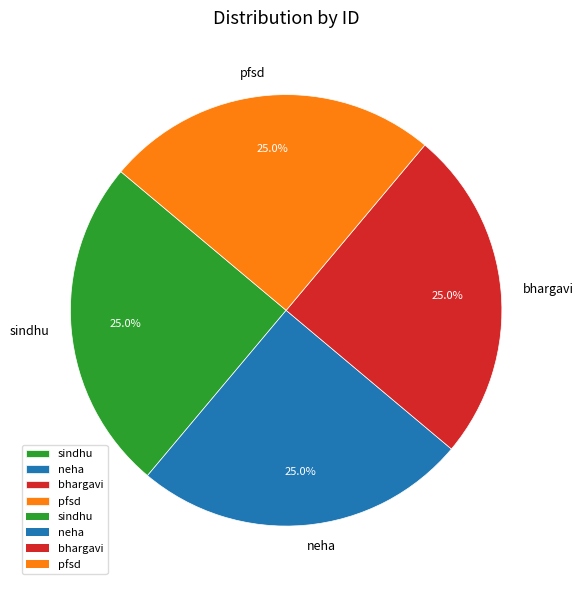

What percentage is NOT represented by pfsd?

75.0%